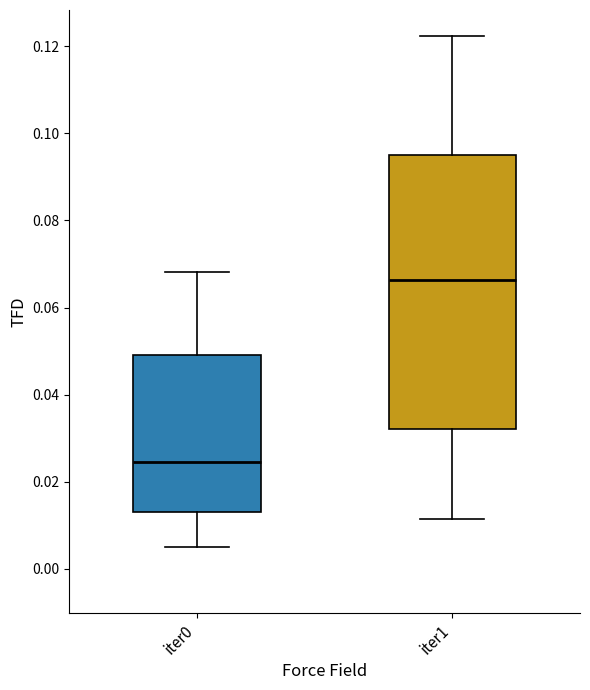

Which box is the tallest, from its lower edge to its upper edge?

iter1